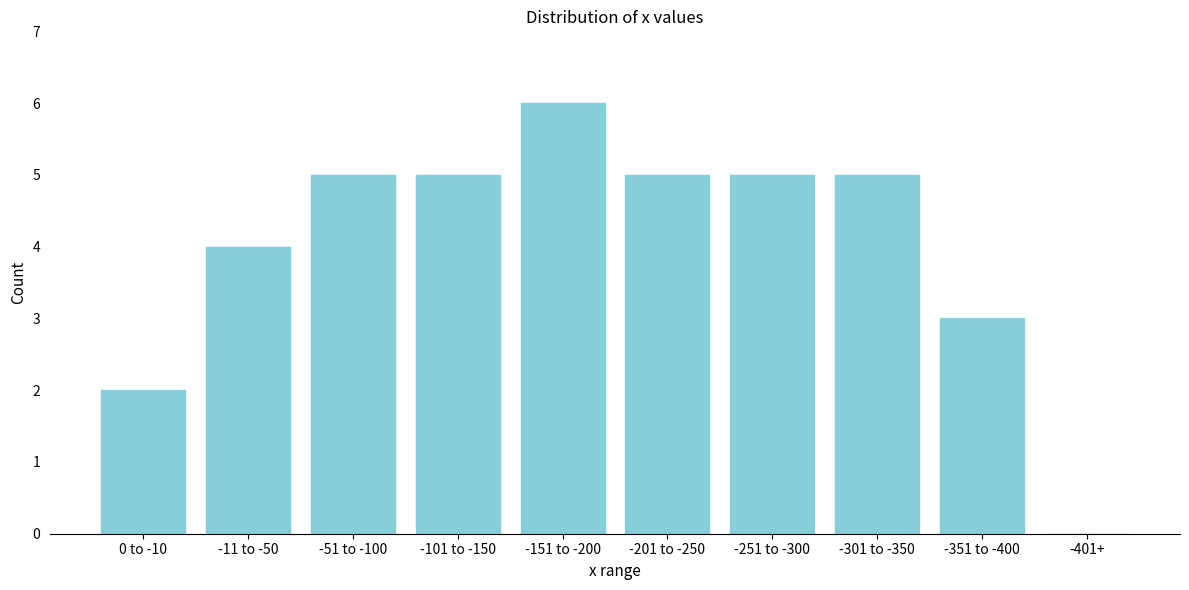

Reading right to left, transcribe all the data shown in this chart.

-401+=0	-351 to -400=3	-301 to -350=5	-251 to -300=5	-201 to -250=5	-151 to -200=6	-101 to -150=5	-51 to -100=5	-11 to -50=4	0 to -10=2